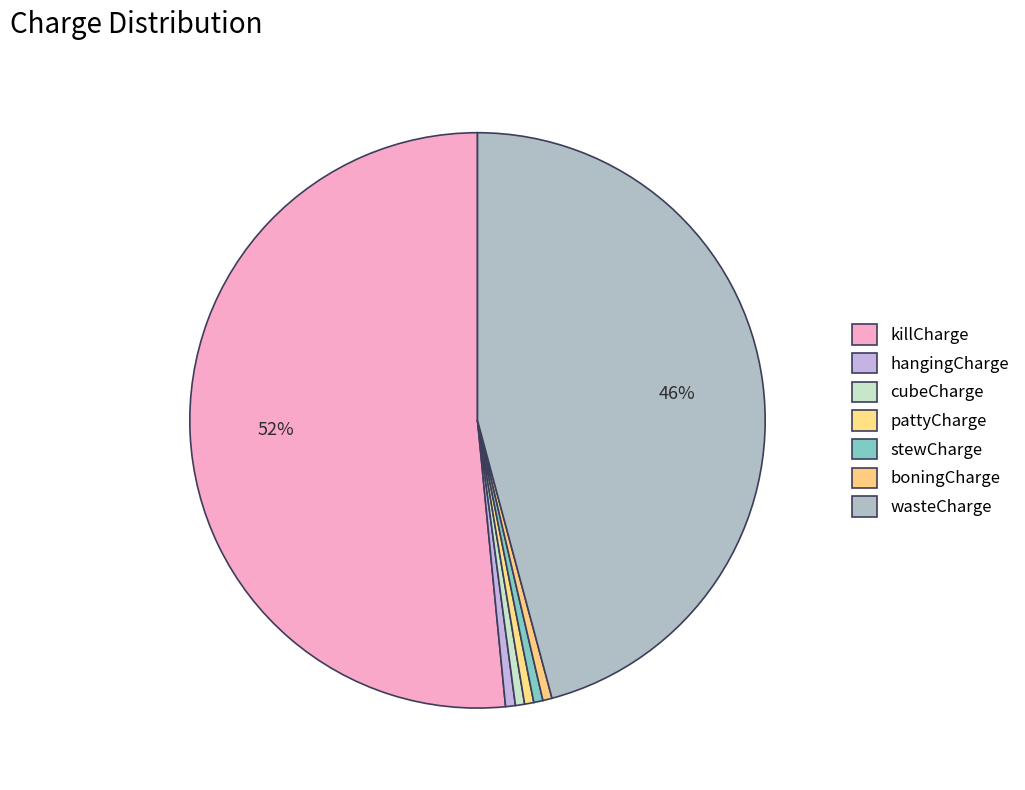

Count the number of slices in the pie.

7